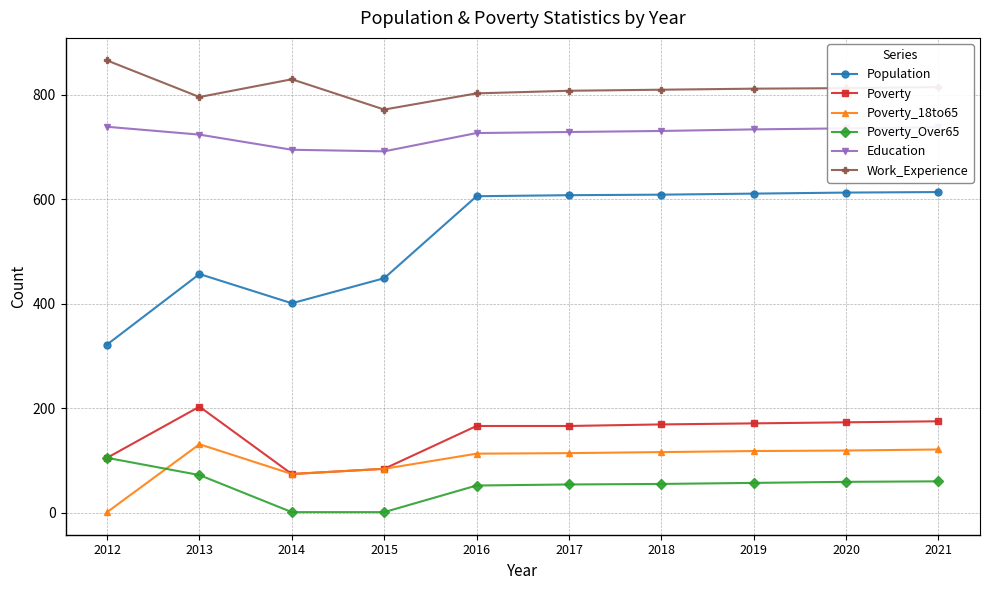

At which label is Poverty_18to65 closest to 66?

2014